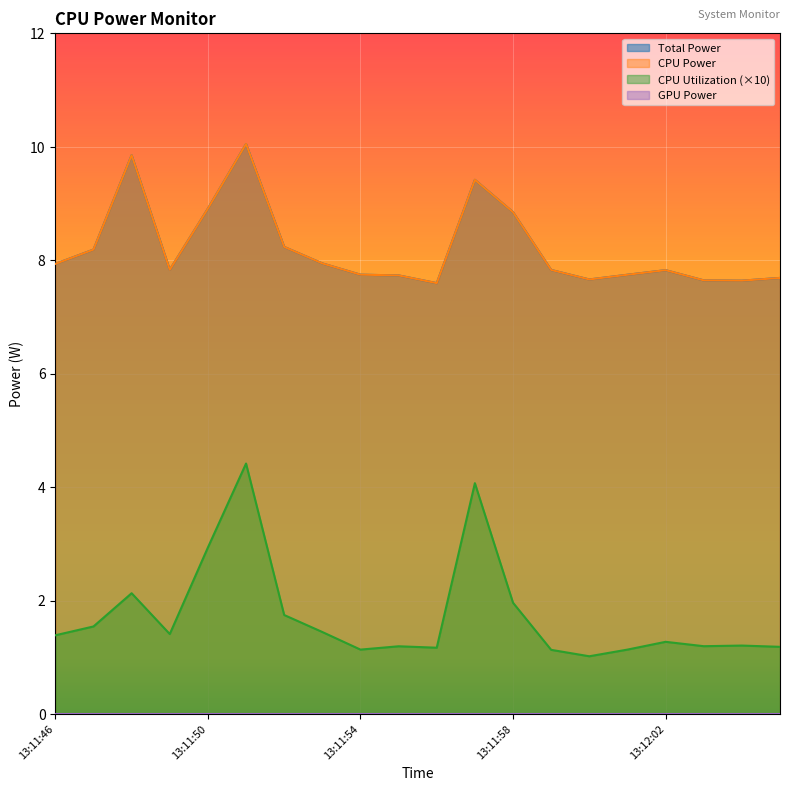

Which series has the largest total across all categories?

Total Power